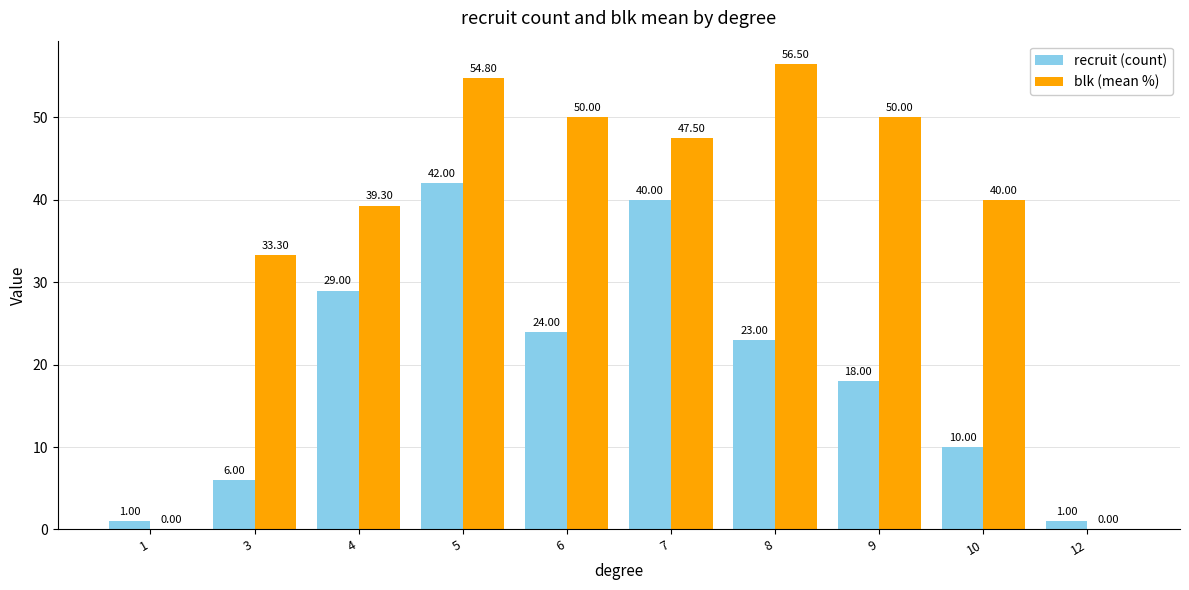

At which category is the sum across all series the highest?

5